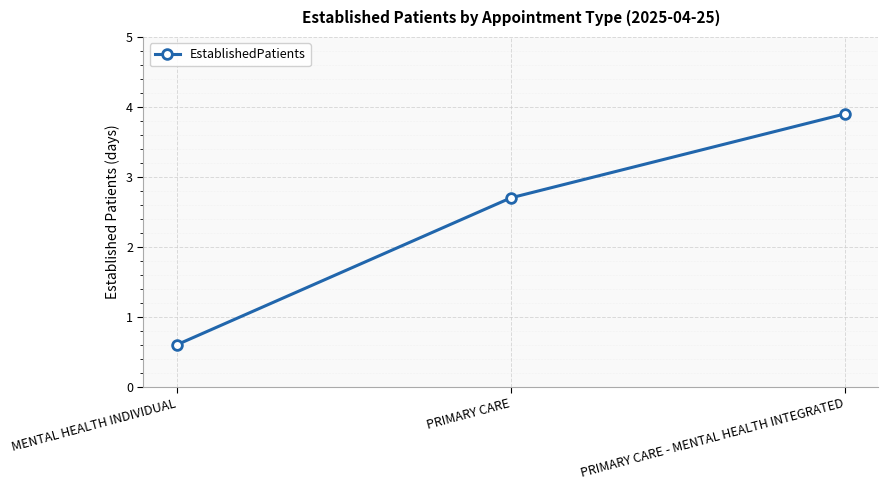

Rank the categories by value from highest to lowest.

PRIMARY CARE - MENTAL HEALTH INTEGRATED, PRIMARY CARE, MENTAL HEALTH INDIVIDUAL